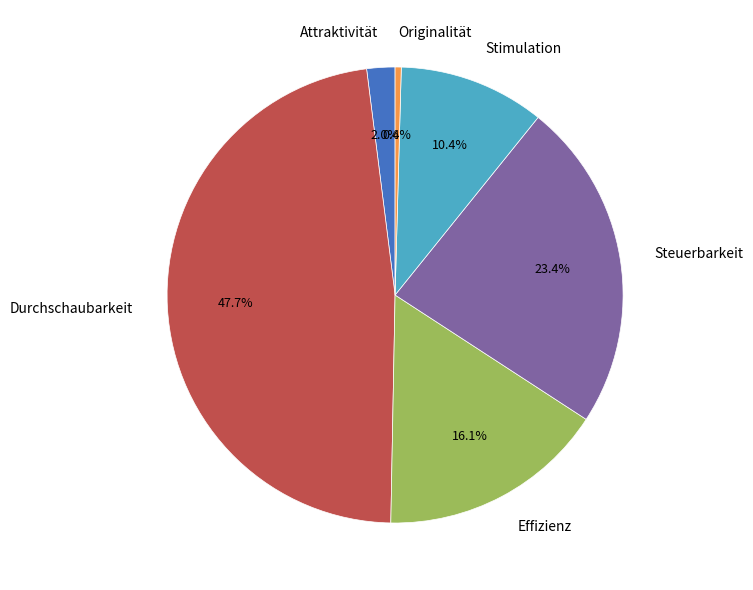

What percentage is NOT represented by Steuerbarkeit?

76.6%